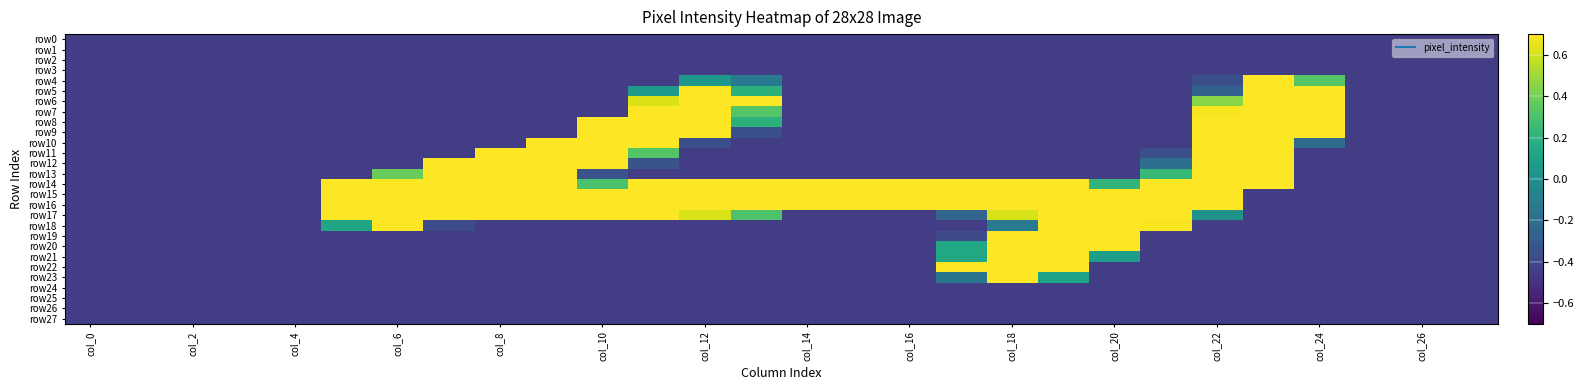

Which series has the largest range (max minus min)?

row4